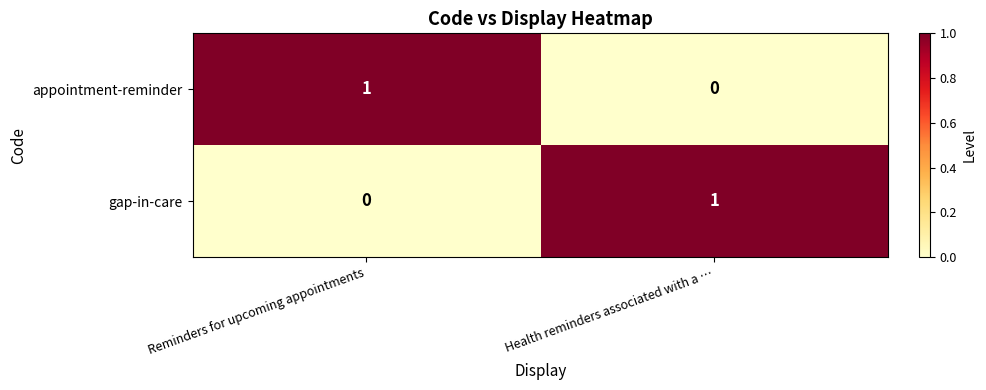

Reading left to right, list all the values displayed in this chart.

appointment-reminder: Reminders for upcoming appointments=1	Health reminders associated with a …=0
gap-in-care: Reminders for upcoming appointments=0	Health reminders associated with a …=1